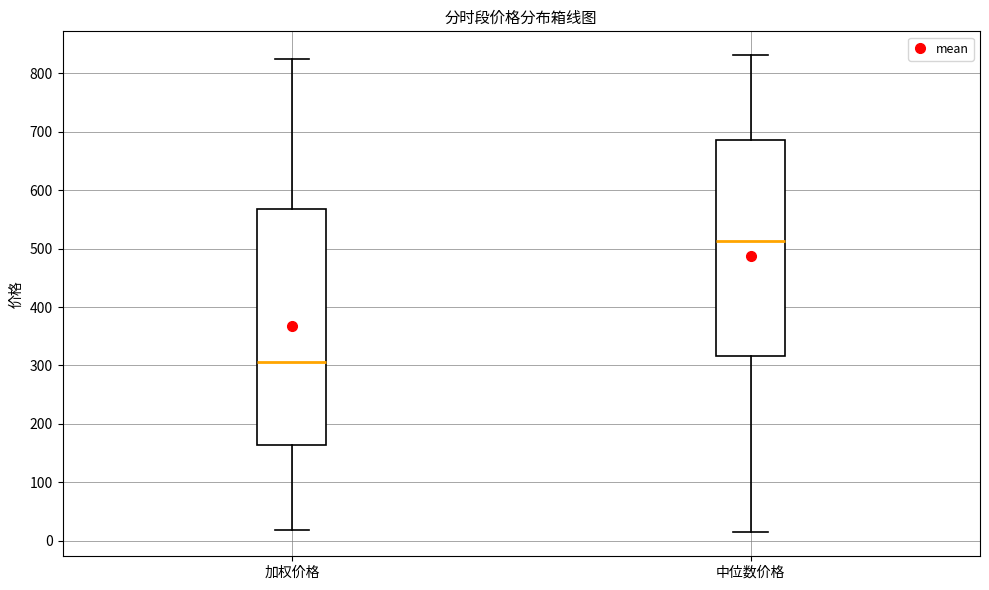

Reading left to right, transcribe this box plot: for each box, give where its median line is, the range the box spans, and where its two whiskers end, as read against the y-axis. The values are not printed on the chart, so give them approximately, as read against the axis.

加权价格: median 310, box 160 to 570, whiskers 20 to 820
中位数价格: median 510, box 320 to 690, whiskers 10 to 830